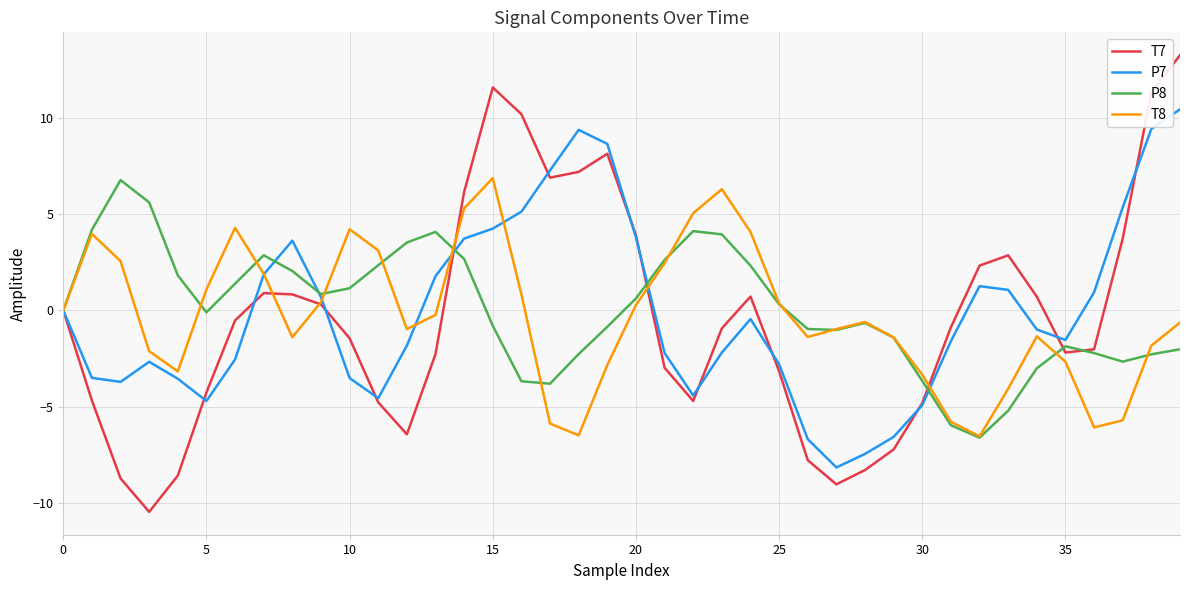

What is the greatest value displayed?

13.2